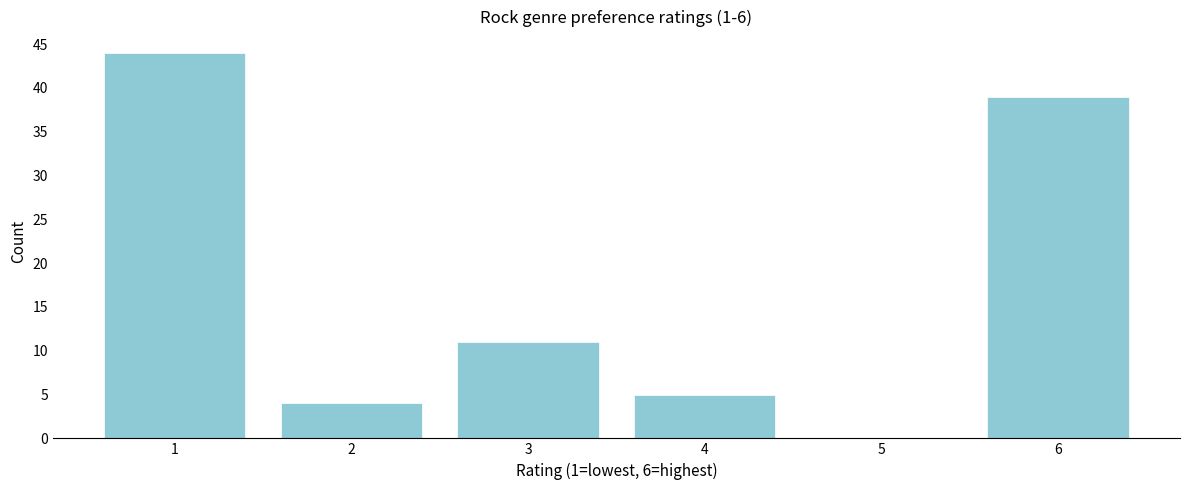

Reading right to left, what are all the values shown in this chart?

6=39	5=0	4=5	3=11	2=4	1=44